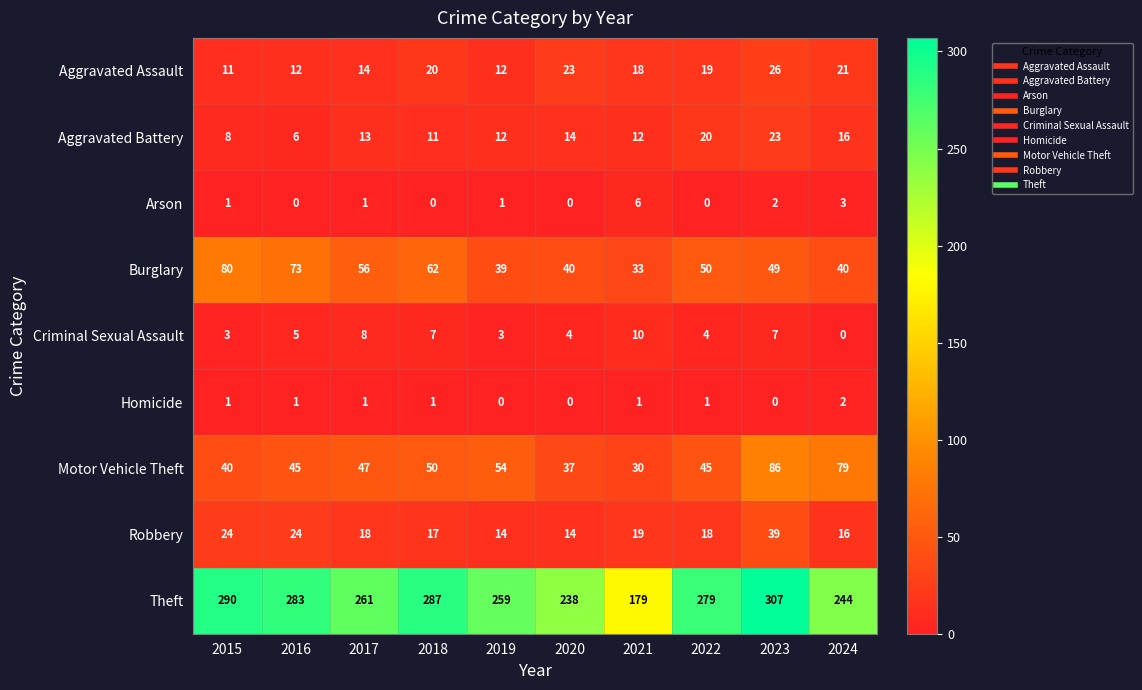

List the series in order of their peak value, lowest first.

Homicide, Arson, Criminal Sexual Assault, Aggravated Battery, Aggravated Assault, Robbery, Burglary, Motor Vehicle Theft, Theft